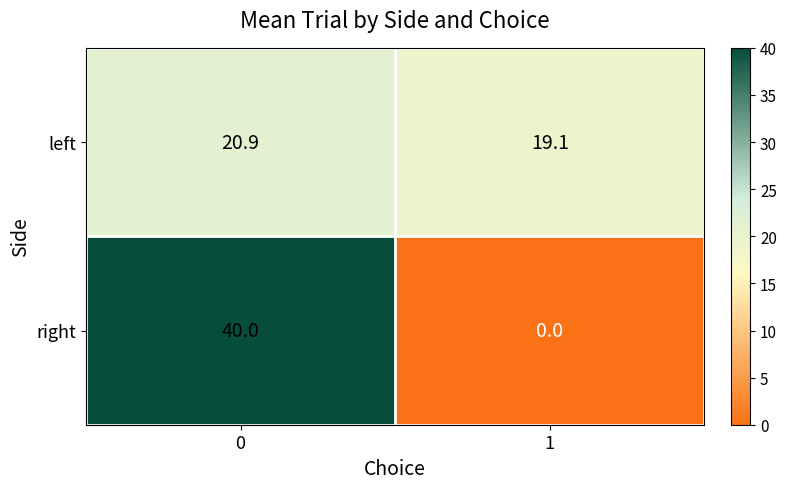

Reading left to right, list all the values displayed in this chart.

left: 20.9	19.1
right: 40.0	0.0